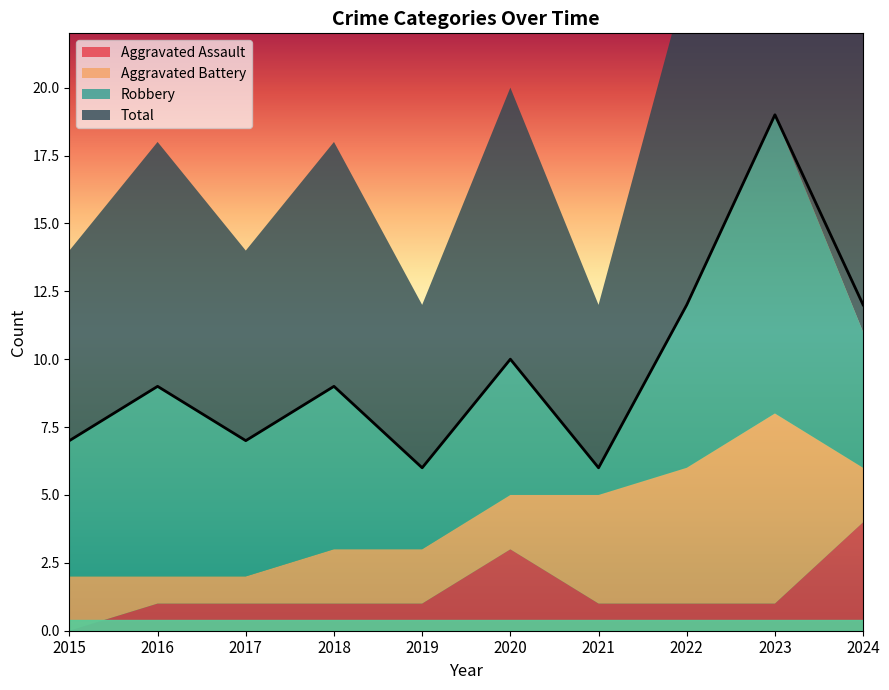

How many interior local valleys does the Total series have?

3